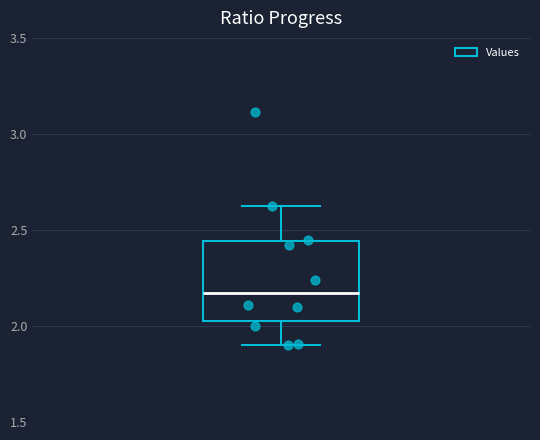

Transcribe this box plot: give where the median line is, the range the box spans, and where the two whiskers end, as read against the y-axis. The values are not printed on the chart, so give them approximately, as read against the axis.

median 2.15, box 2.05 to 2.45, whiskers 1.90 to 2.60